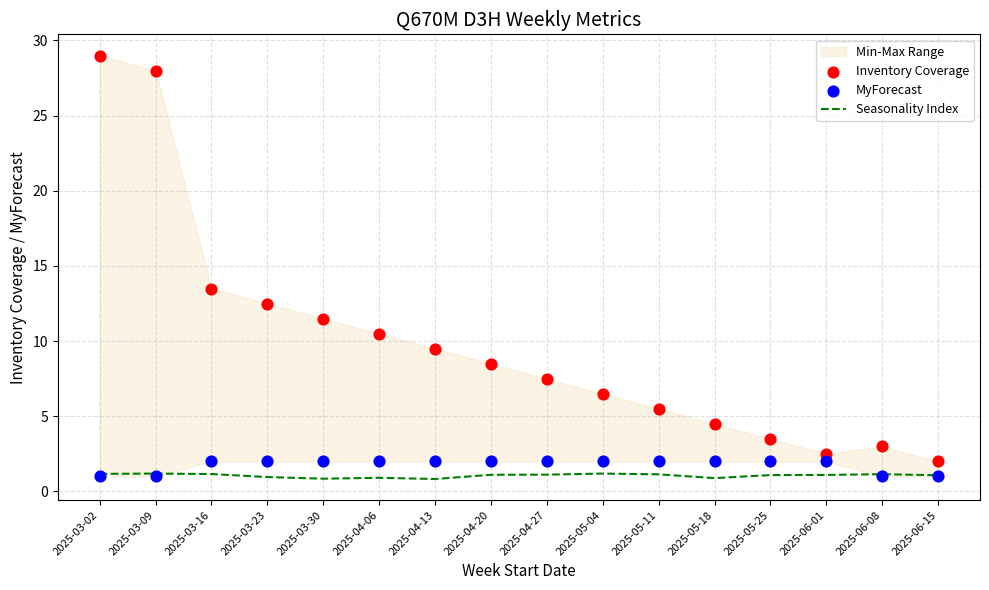

What is the total value across all series at 2025-03-16?

16.7